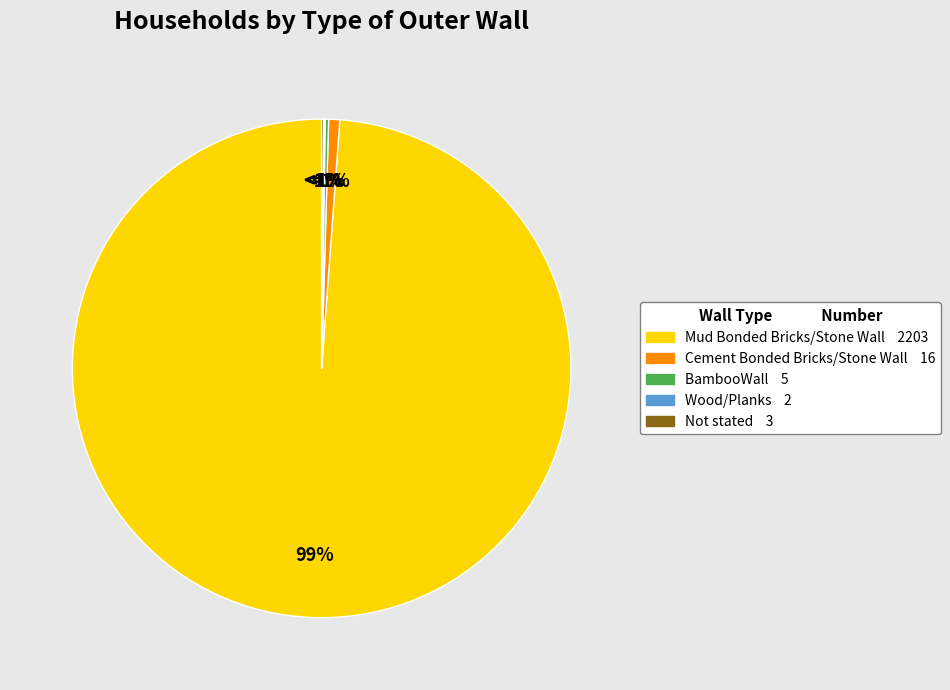

To the nearest percent, what portion does Mud Bonded Bricks/Stone Wall represent?

99%